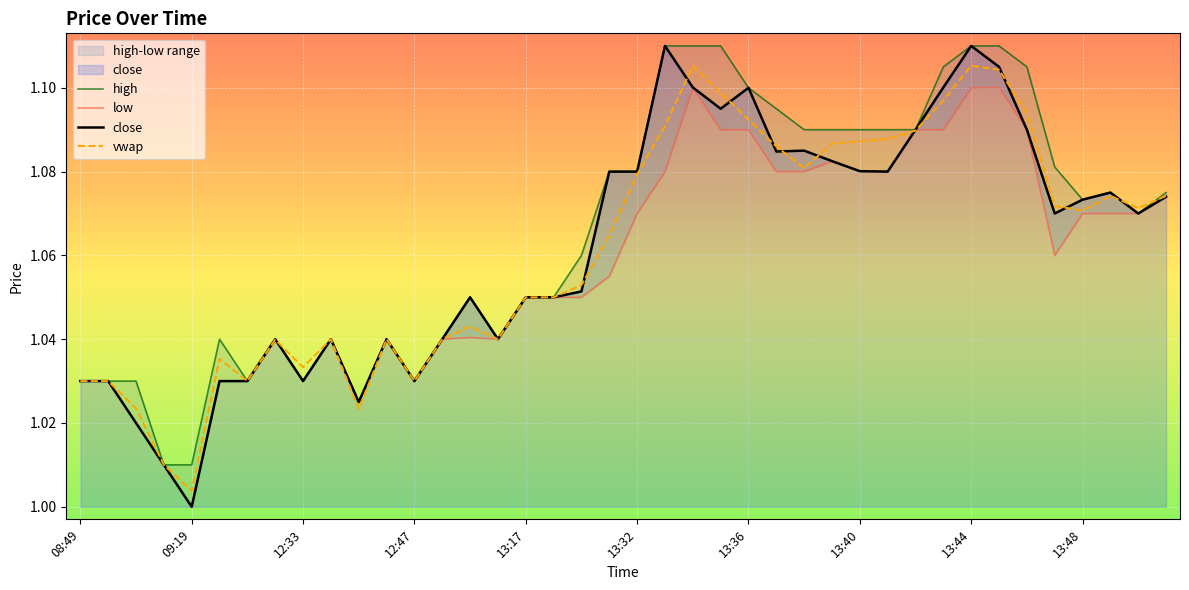

True or false: vwap has a value of 1.0 at 09:19.

True